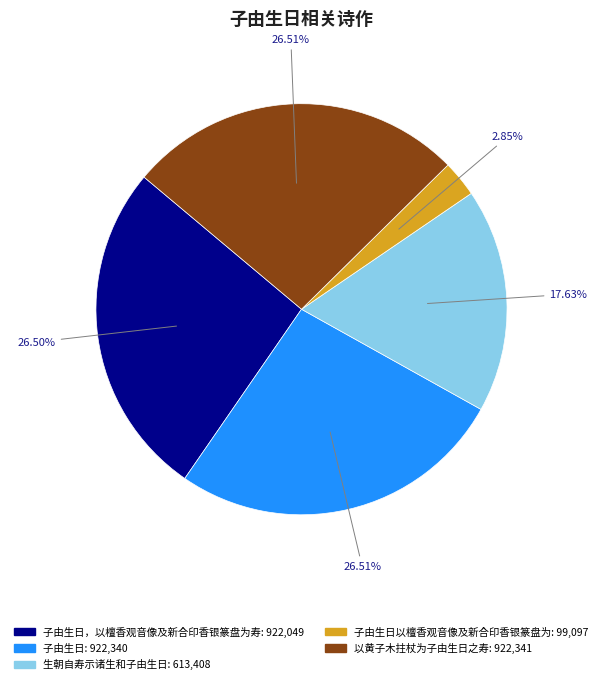

Is there any slice that represents more than half of the pie?

No